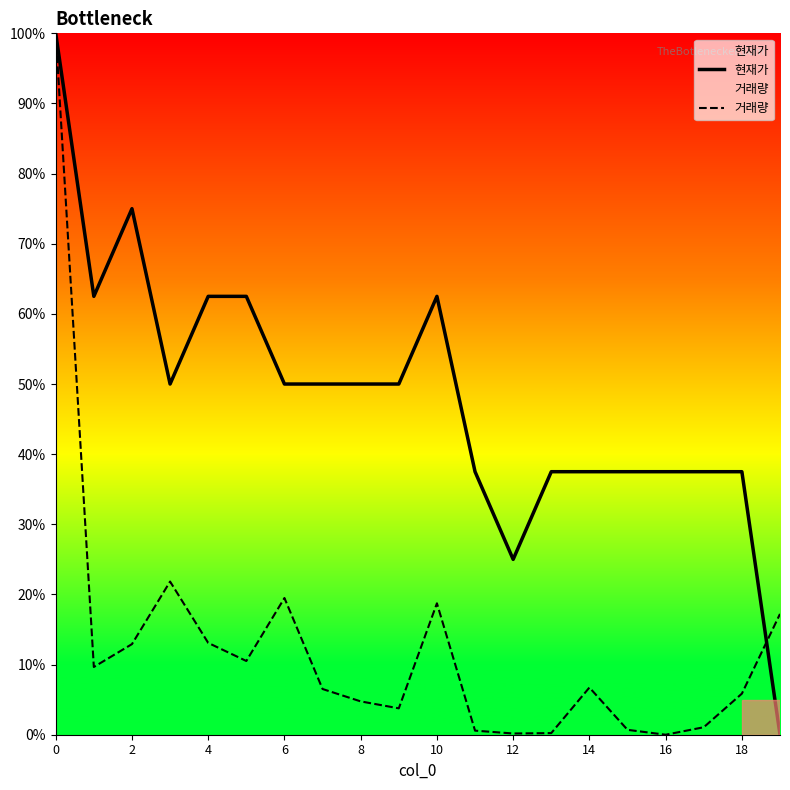

At which category does the chart reach its minimum across all series?

19